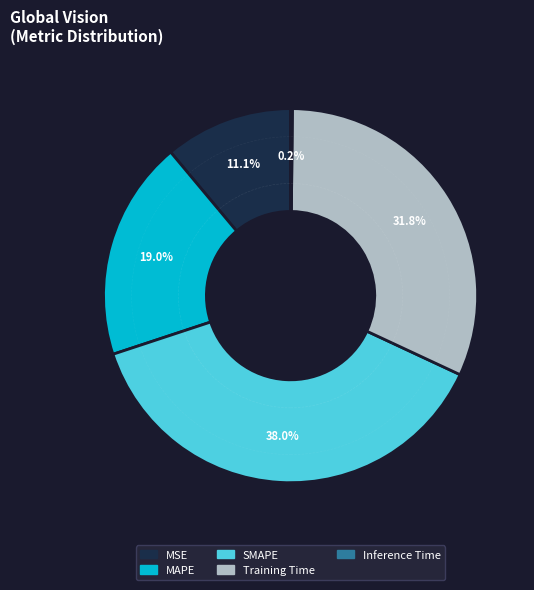

To the nearest percent, what portion does MSE represent?

11%